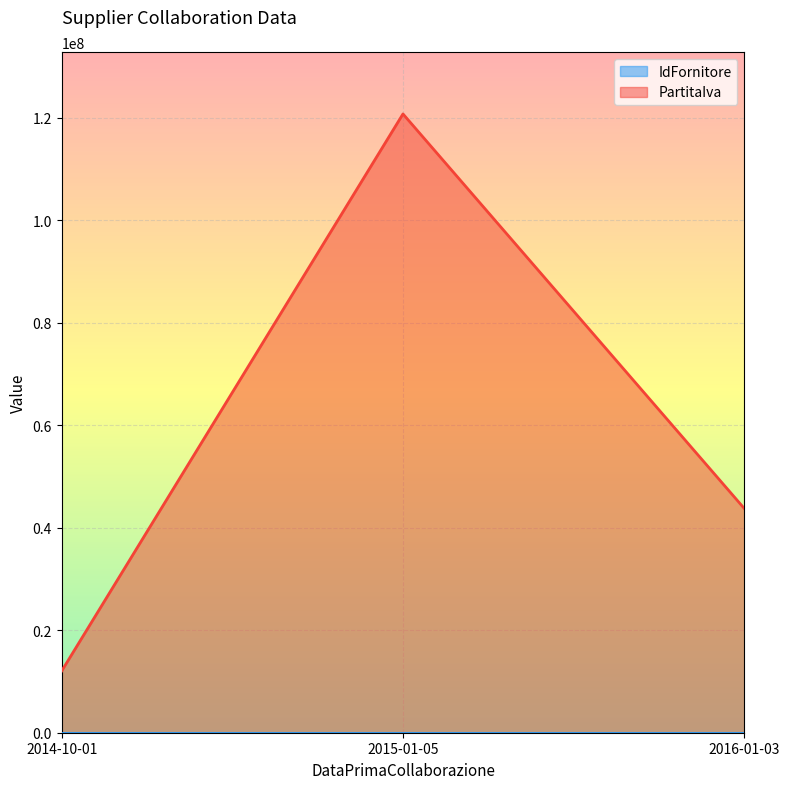

At which label is IdFornitore closest to 2?

2015-01-05